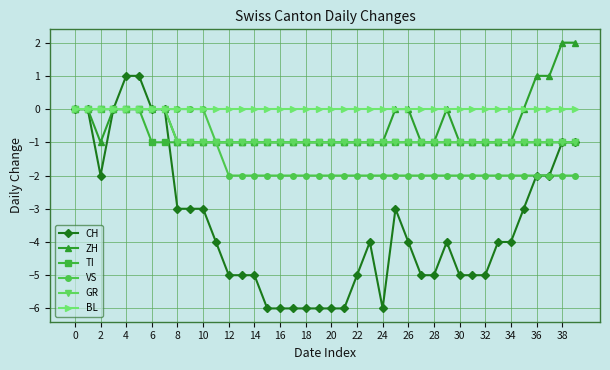

What are all the series names shown in the legend?

CH, ZH, TI, VS, GR, BL